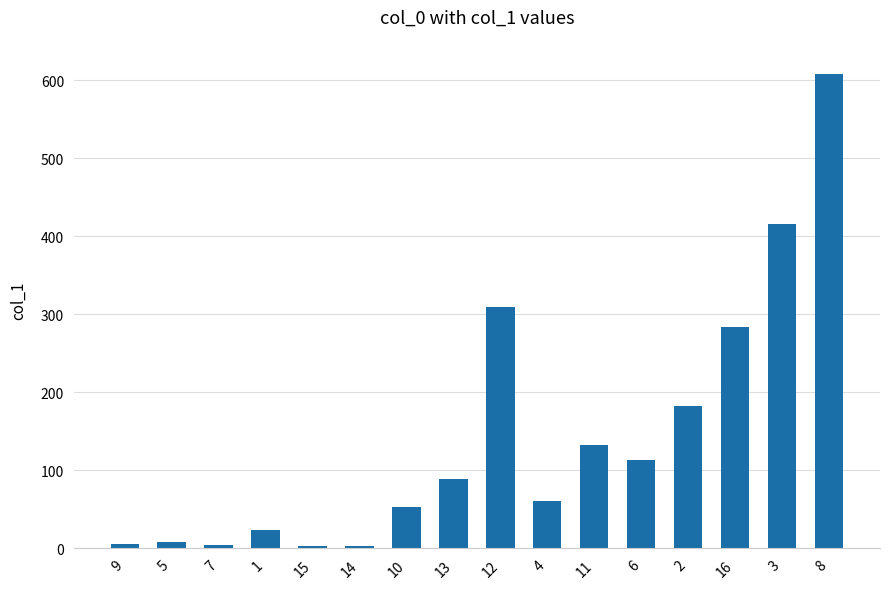

The chart shows a value of 182.9 at 2. True or false?

True